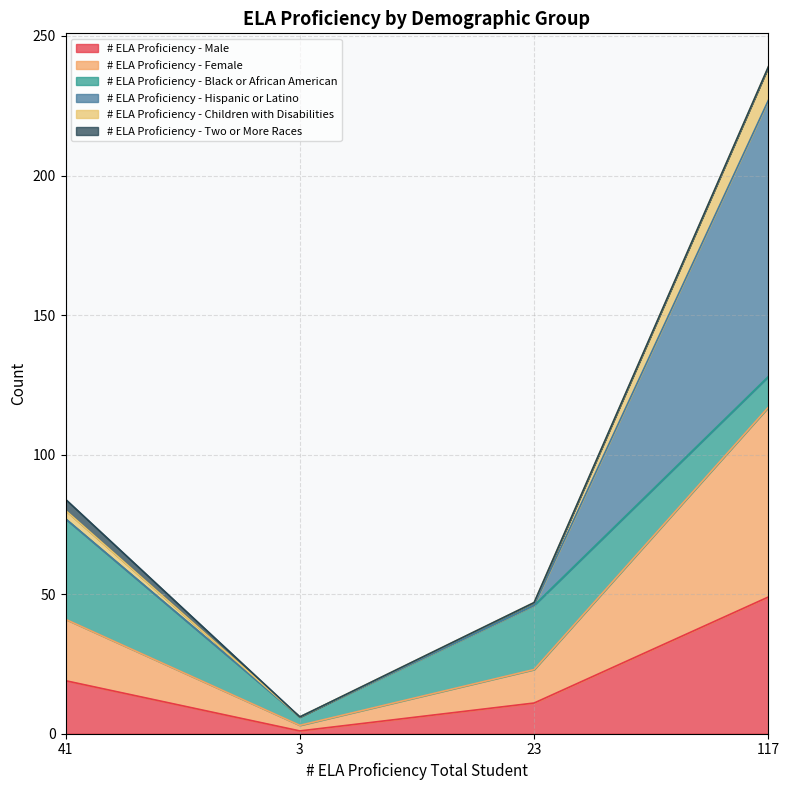

True or false: # ELA Proficiency - Children with Disabilities has more than 0 points higher than both neighbors.

False